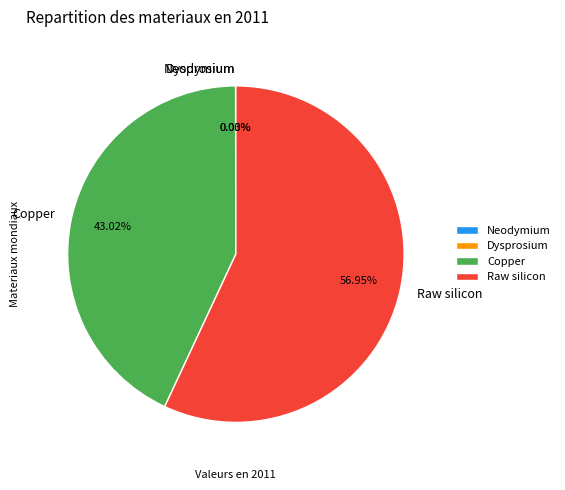

What is the largest slice in the pie chart?

Raw silicon